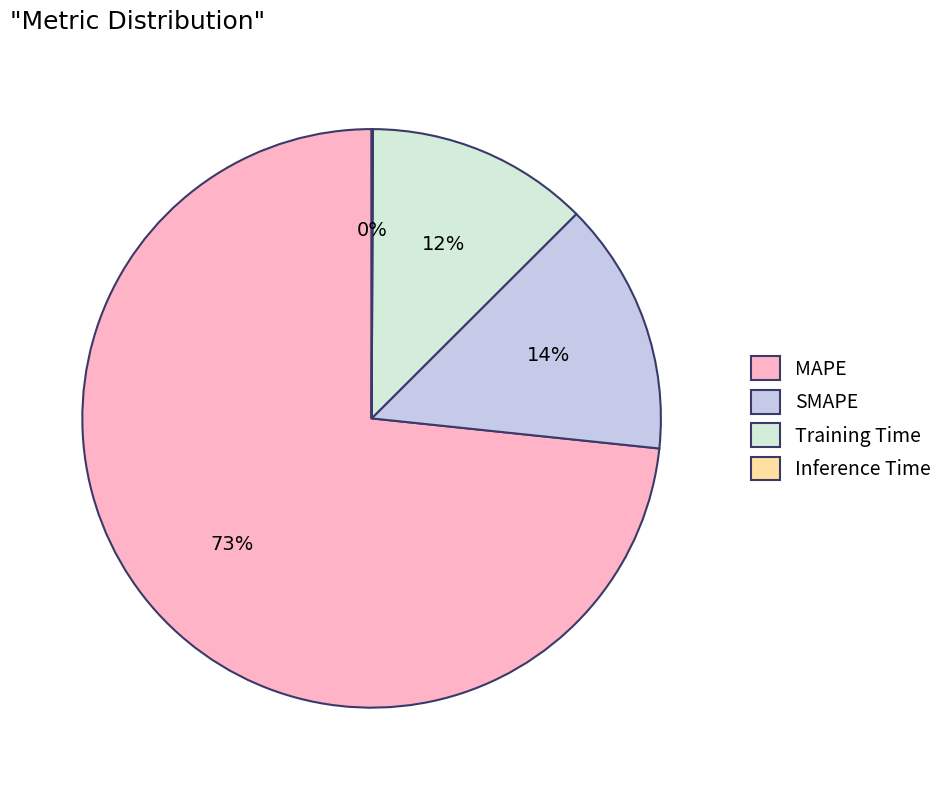

Approximately how many times larger is the value at Training Time compared to SMAPE?

0.9